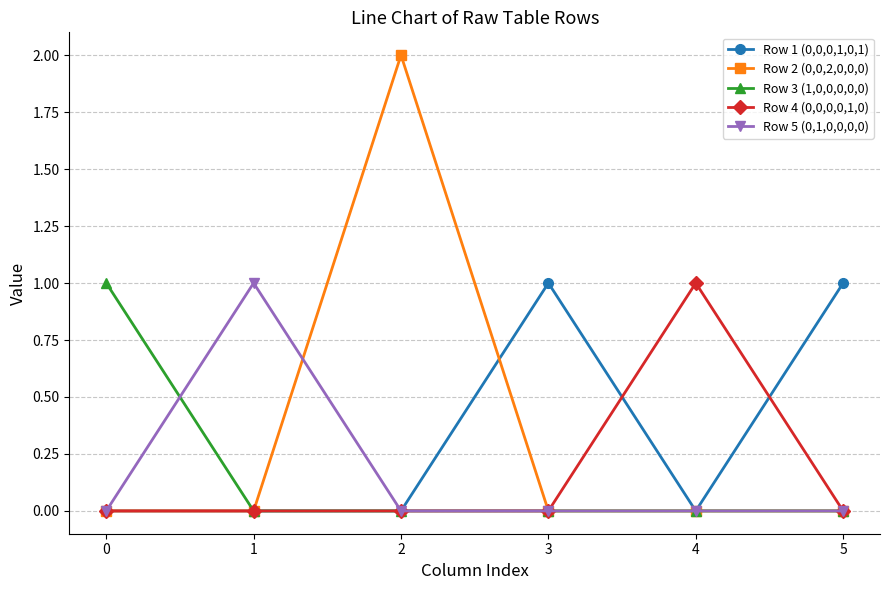

Count the number of categories in the chart.

6